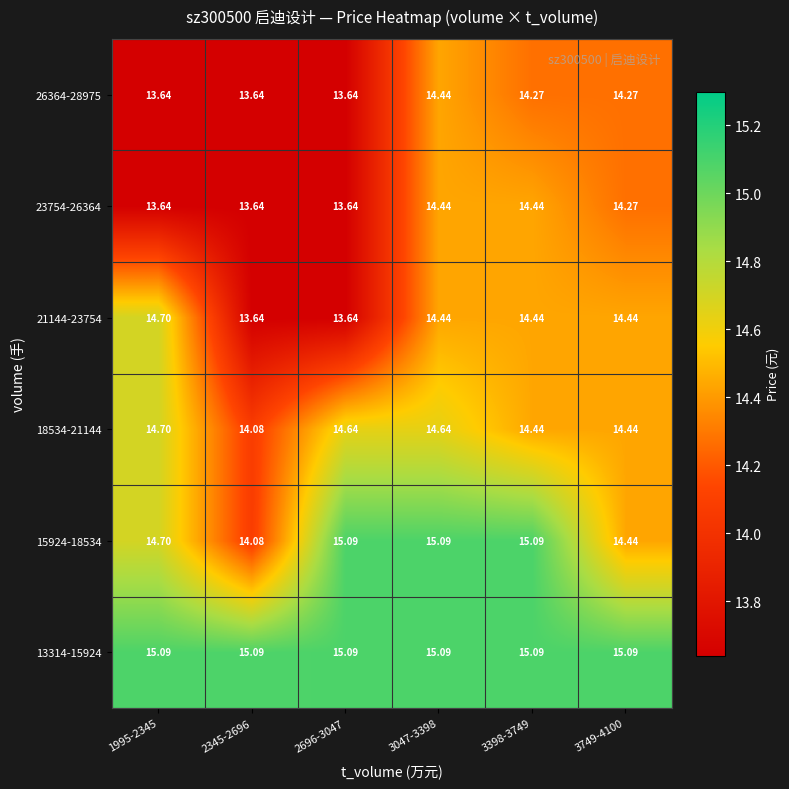

What is the spread (max minus min) of values at 3398-3749?

0.8